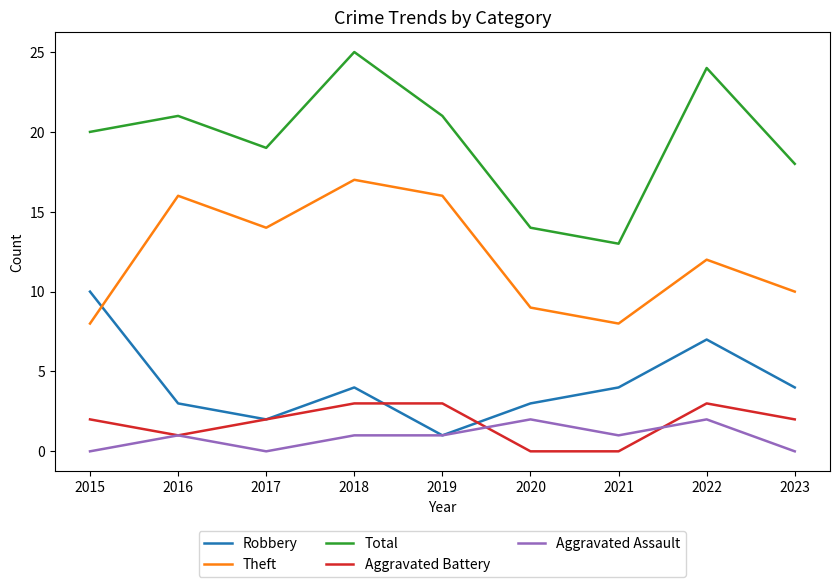

What is the average value of the Robbery series?

4